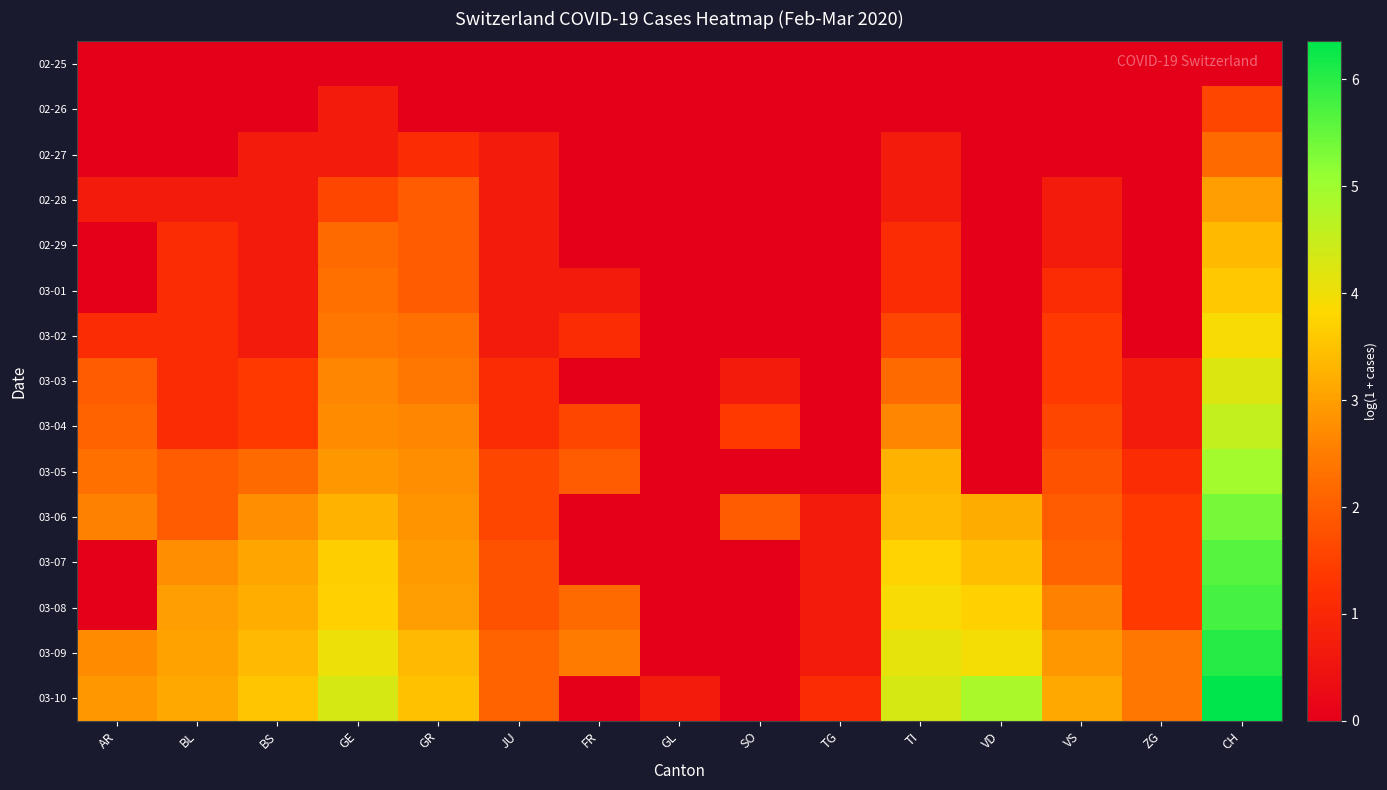

At how many categories does at least one series exceed 4?

4